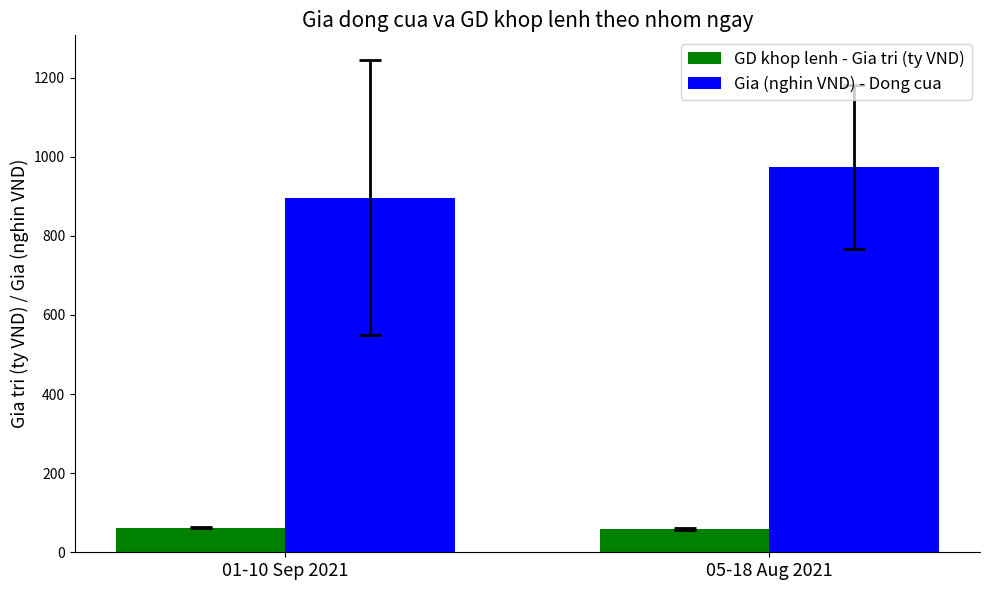

What is the sum of all GD khop lenh - Gia tri (ty VND) values?

121.0